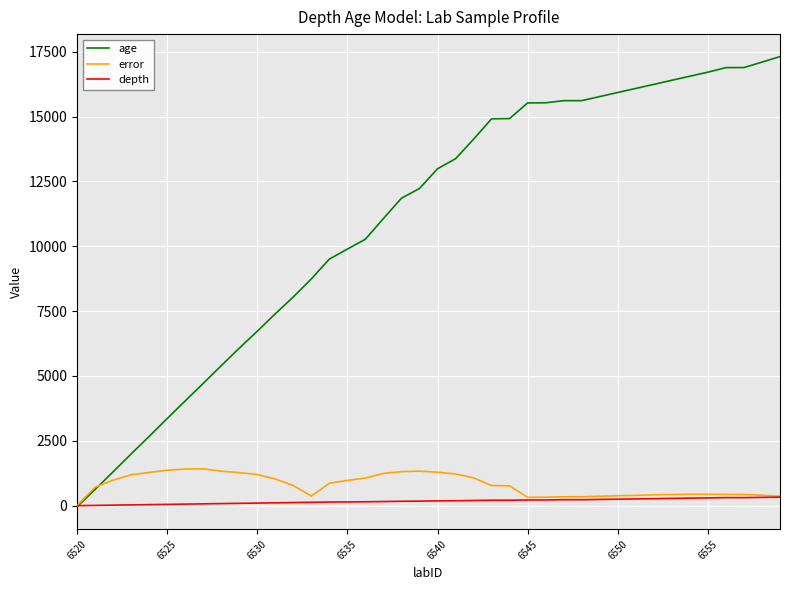

Which series has the widest spread of values?

age